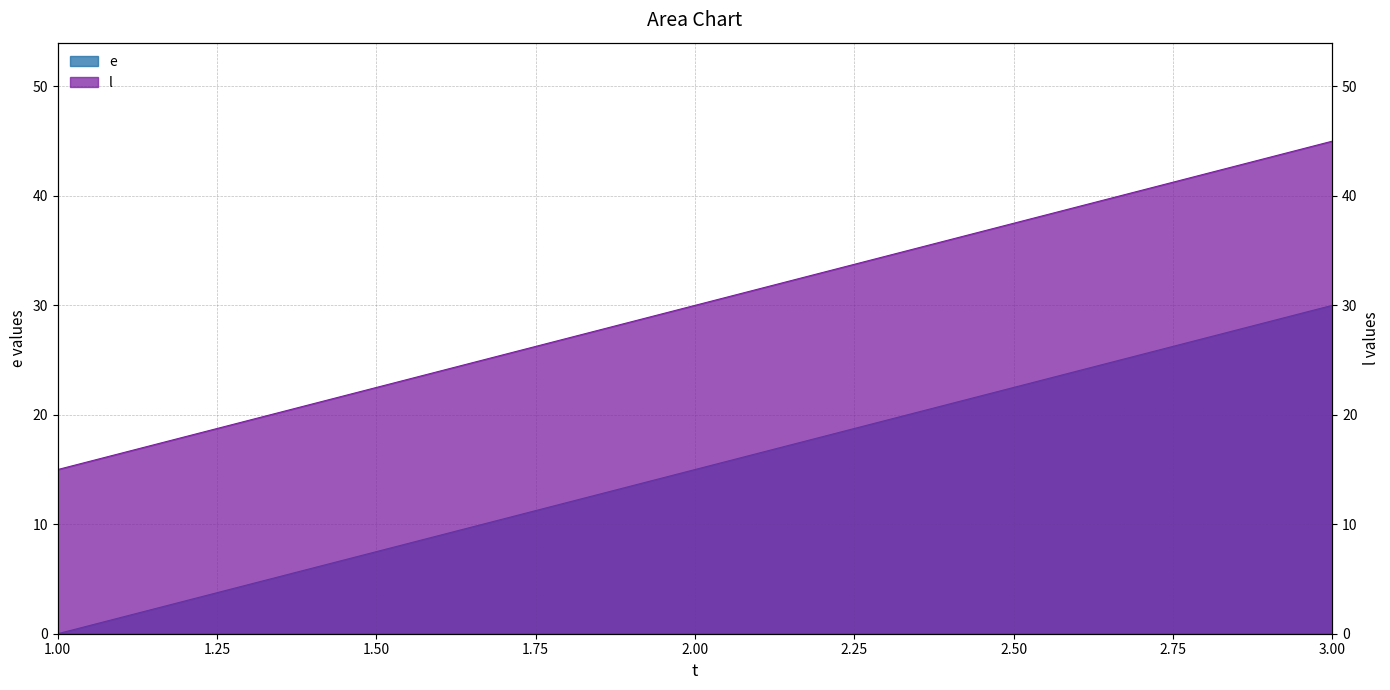

How many values in the l series exceed 30?

1